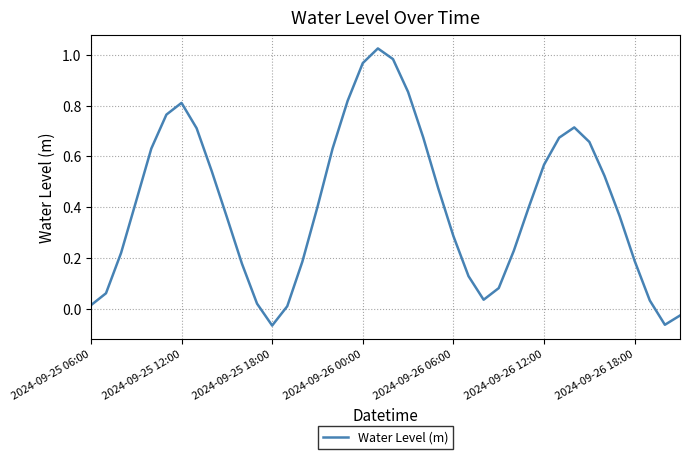

What is the difference between the maximum and minimum values?

1.1